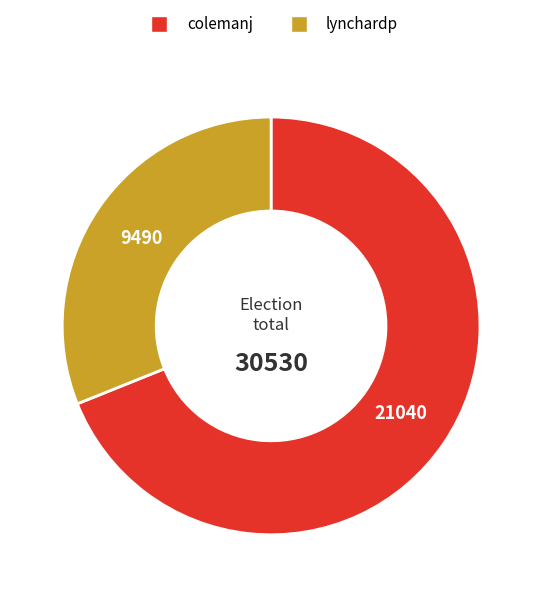

What is the majority slice?

colemanj